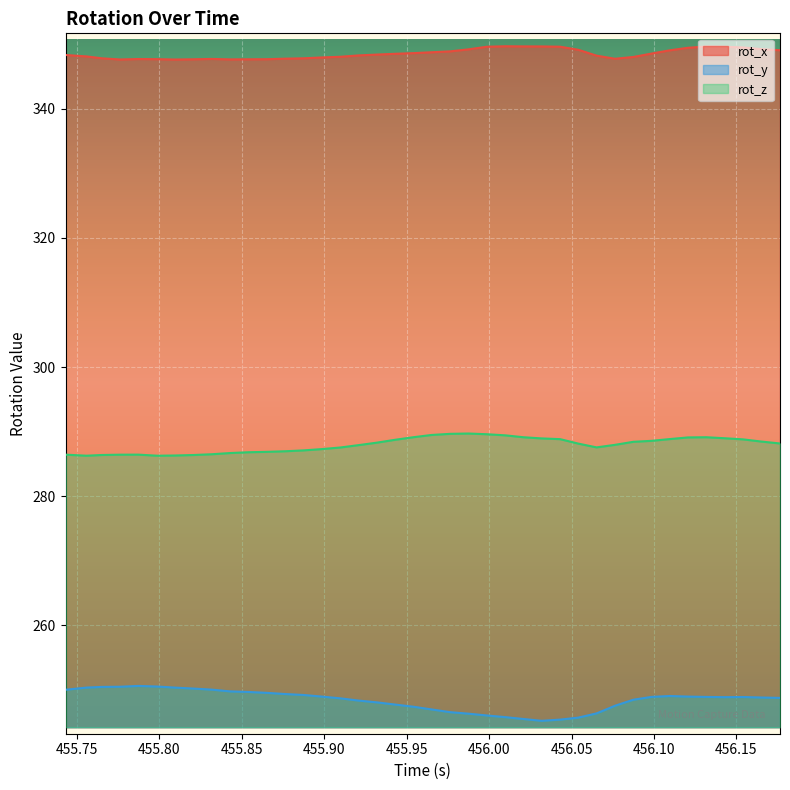

What is the minimum value for rot_y?

245.2